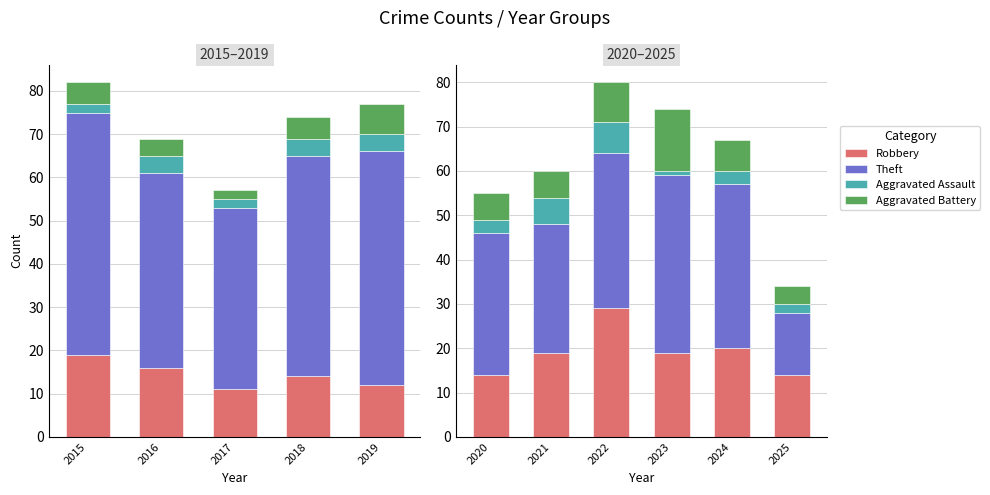

Count the Aggravated Battery values in the range 6 to 9.

4